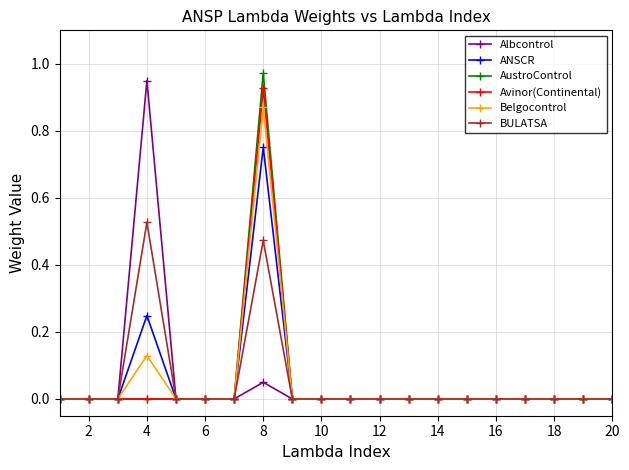

True or false: ANSCR has more than 0 interior local peaks.

True